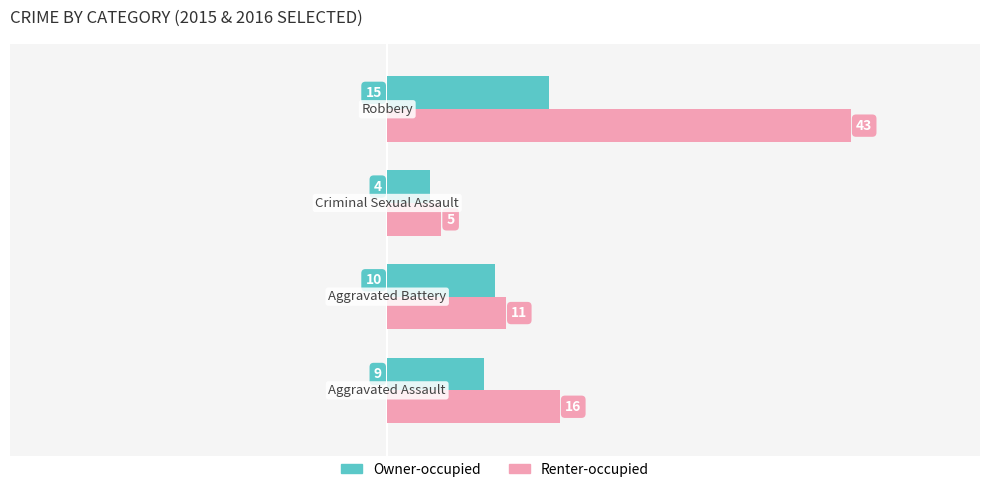

List the series in order of their overall mean, highest first.

Renter-occupied, Owner-occupied